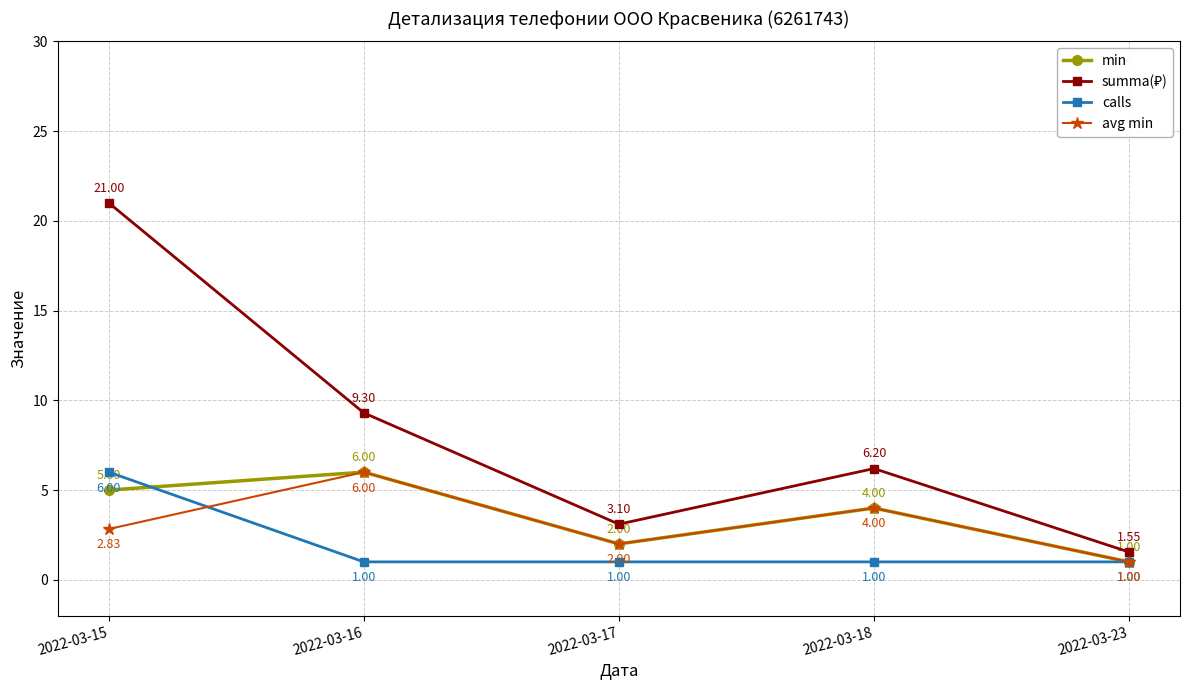

Is the value of min at 2022-03-17 greater than the value of avg min at 2022-03-18?

No